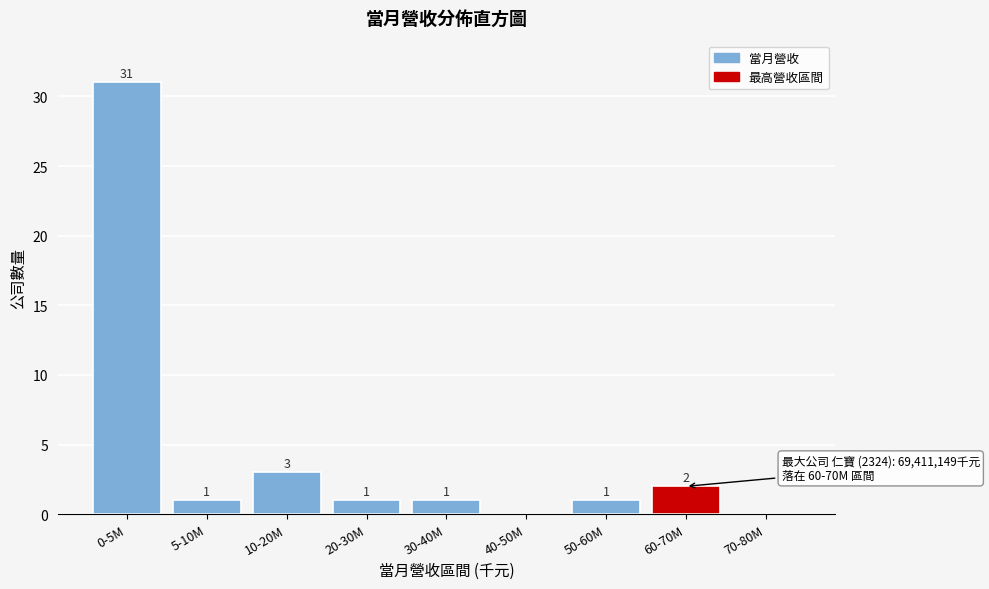

Reading left to right, what are all the values shown in this chart?

0-5M=31	5-10M=1	10-20M=3	20-30M=1	30-40M=1	40-50M=0	50-60M=1	60-70M=2	70-80M=0